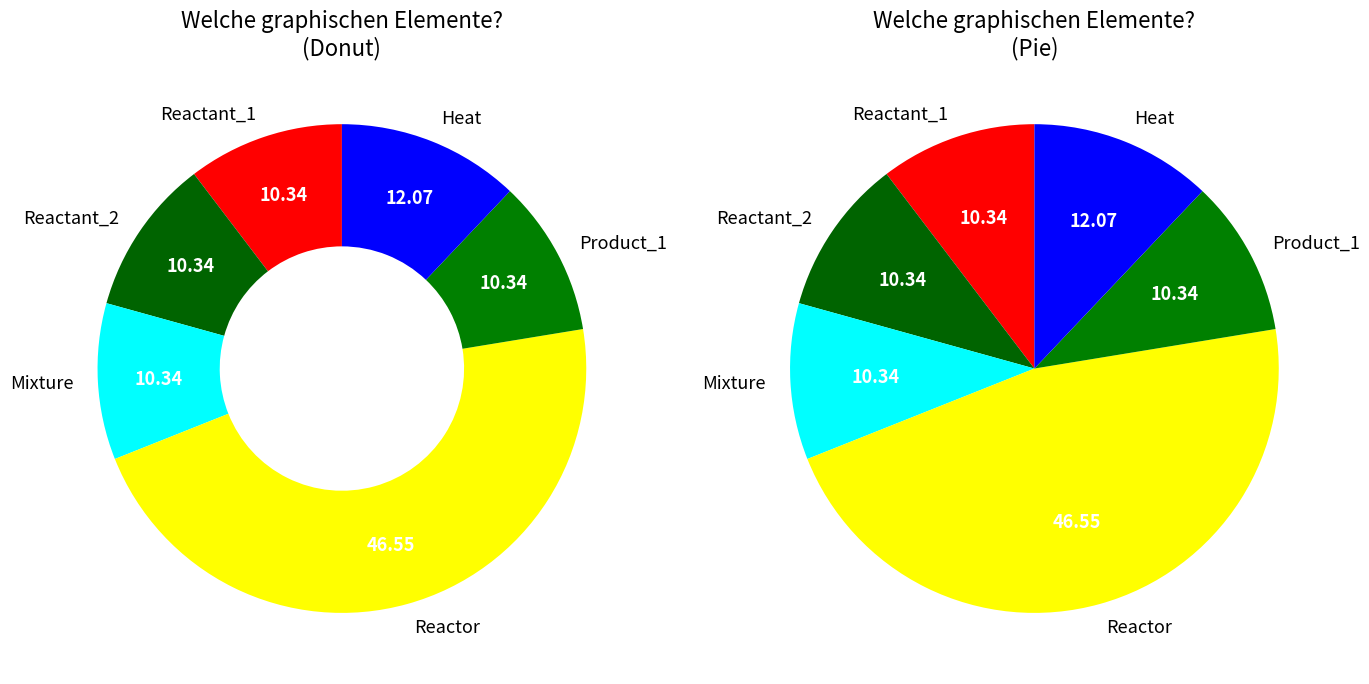

The Reactant_2 slice represents 1% of the pie. True or false?

False